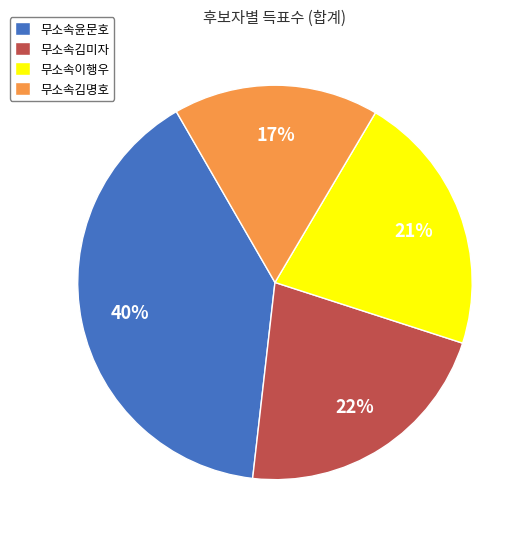

Which slice is the largest?

무소속윤문호